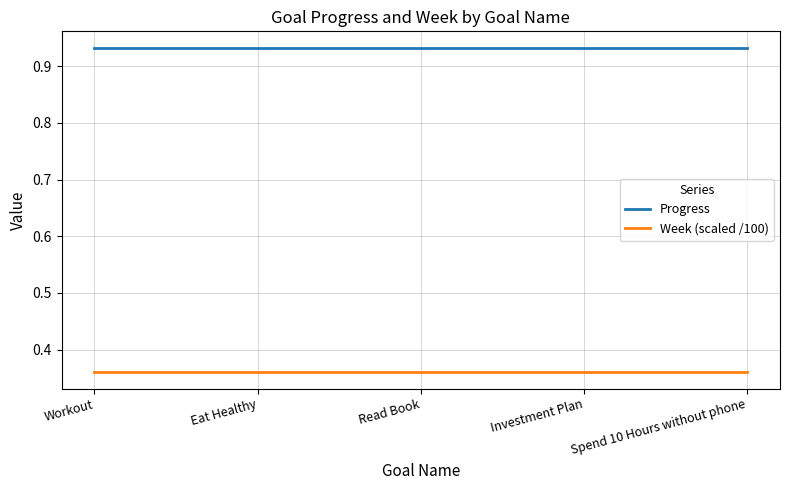

Is it true that Week (scaled /100) equals 0.6 at Eat Healthy?

False